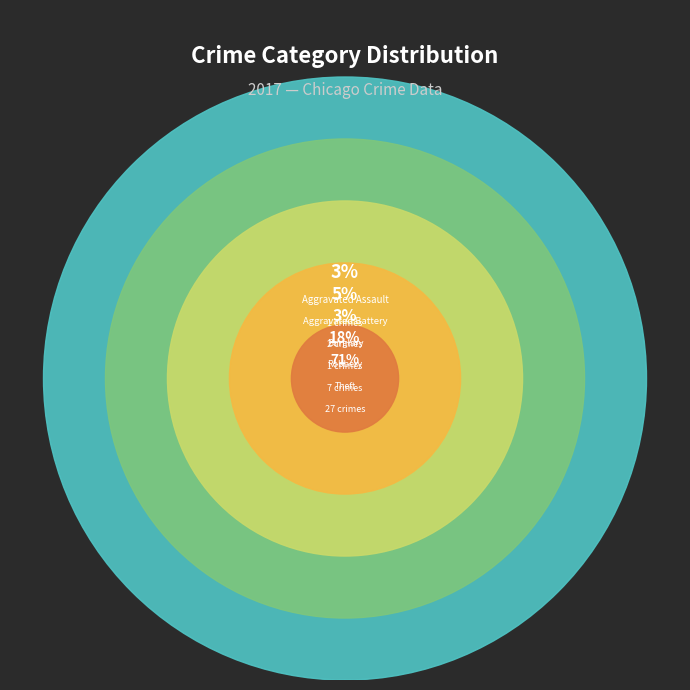

What is the largest slice in the pie chart?

Theft